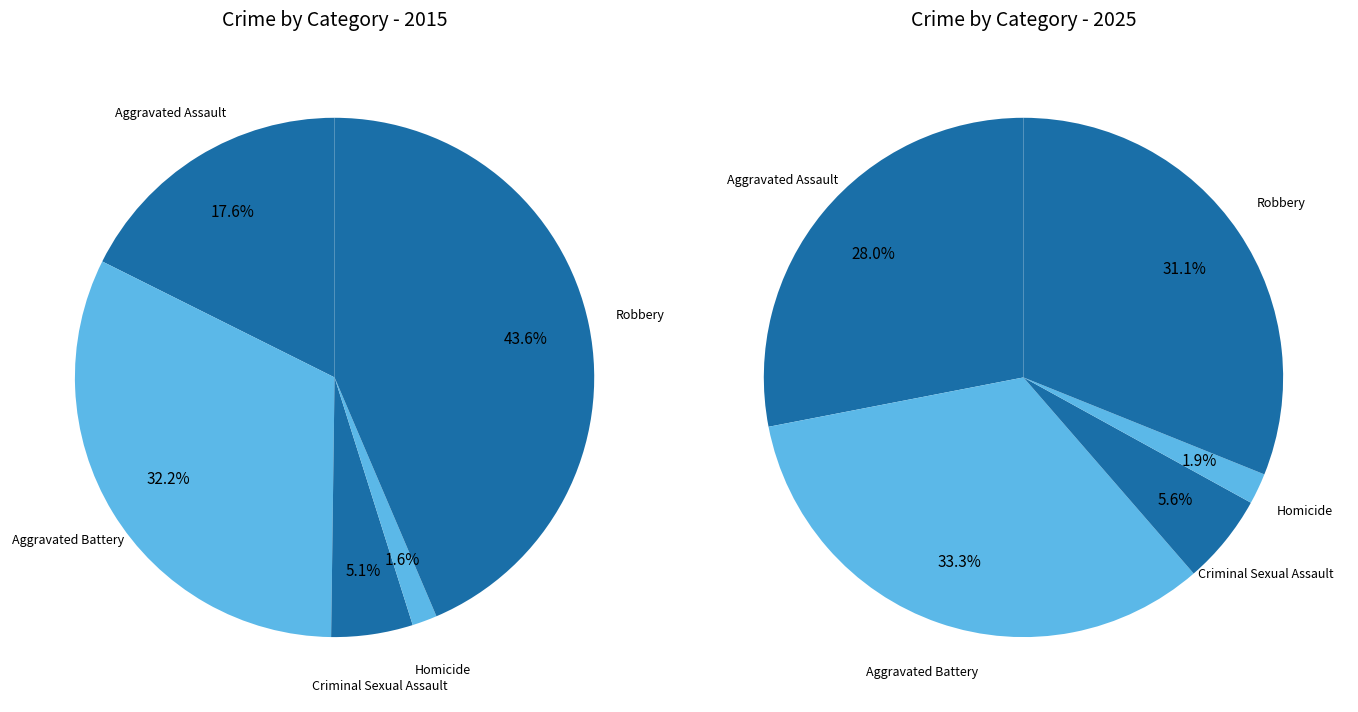

Is Aggravated Battery the majority of the pie?

No